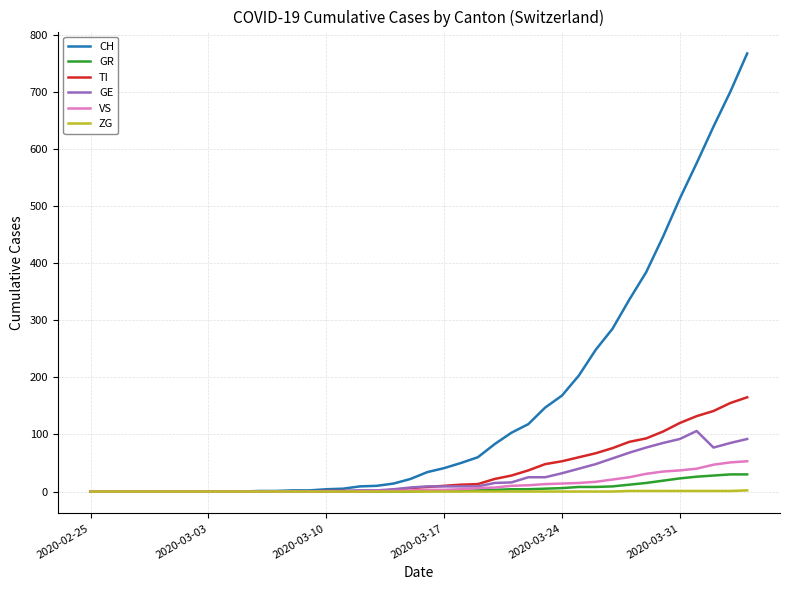

Which series has the largest total across all categories?

CH